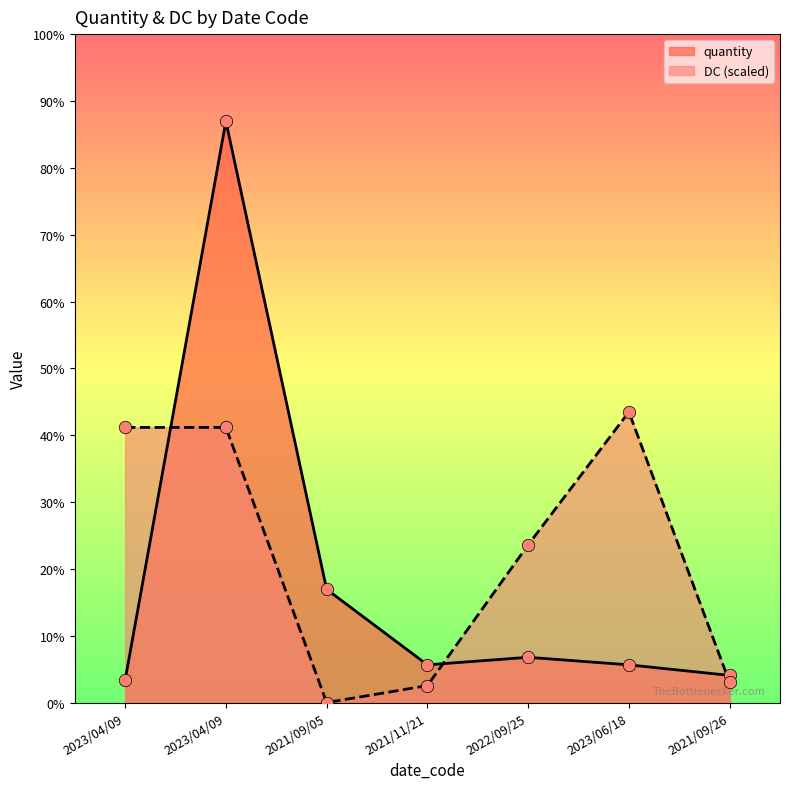

Which series has the widest spread of Y values?

quantity